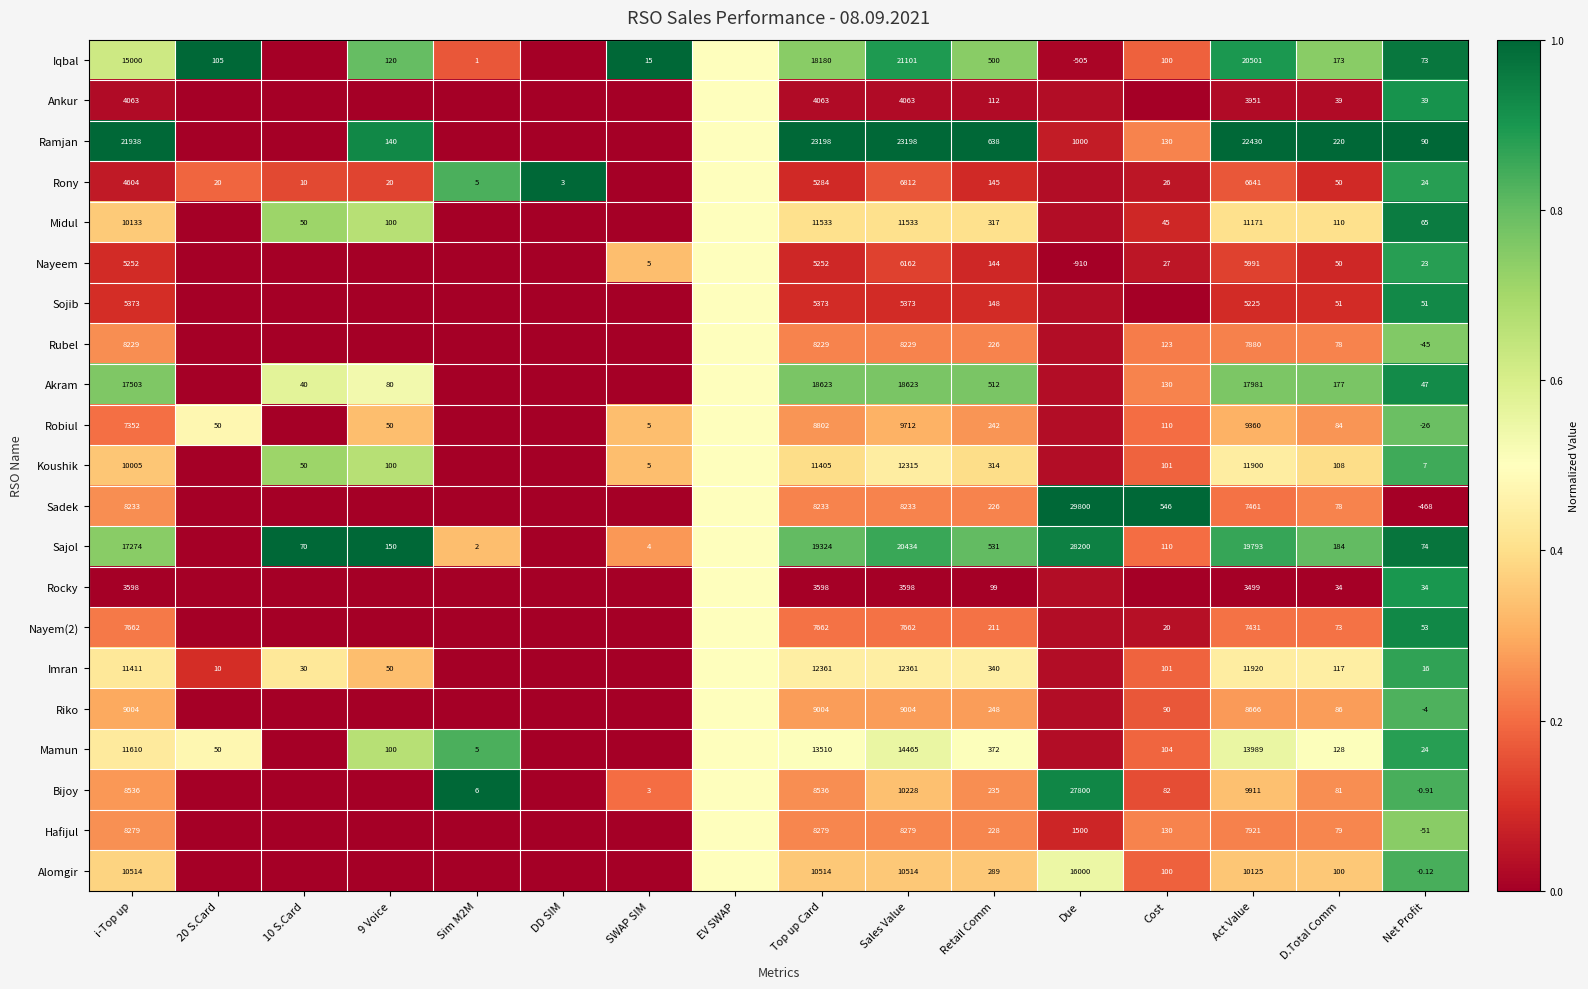

How many distinct data groups are displayed?

21